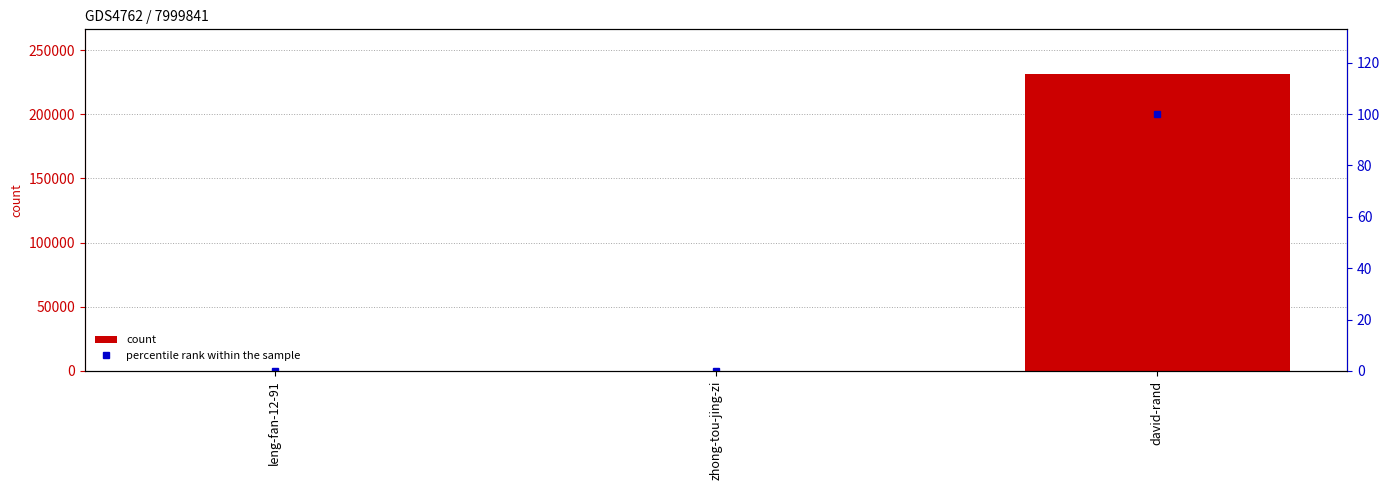

At which label does count reach its minimum?

leng-fan-12-91